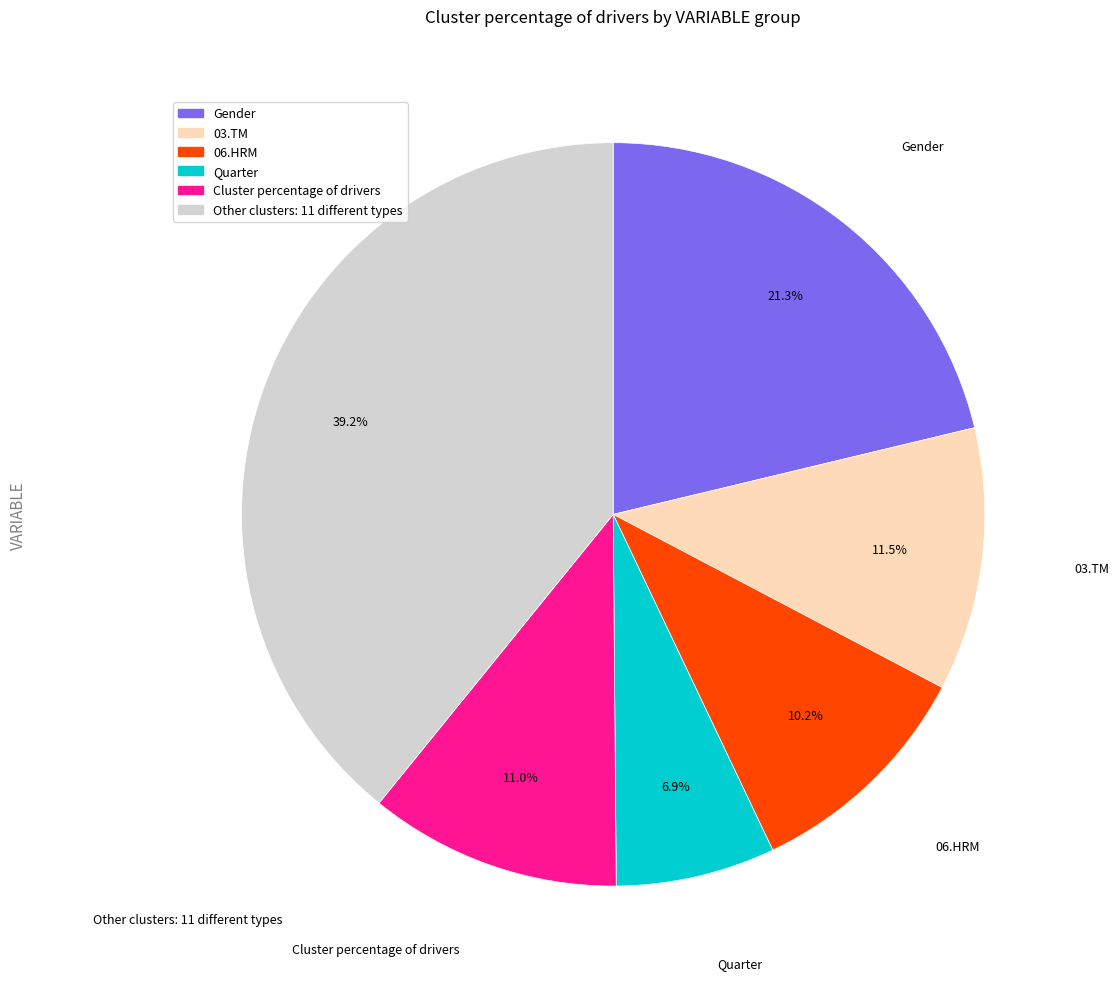

Is there any slice that represents more than half of the pie?

No